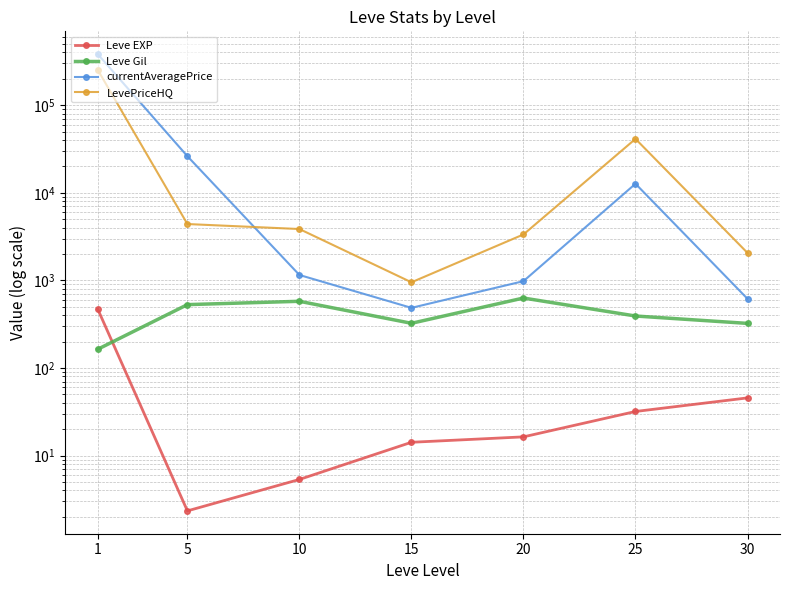

At which label does LevePriceHQ reach its minimum?

15